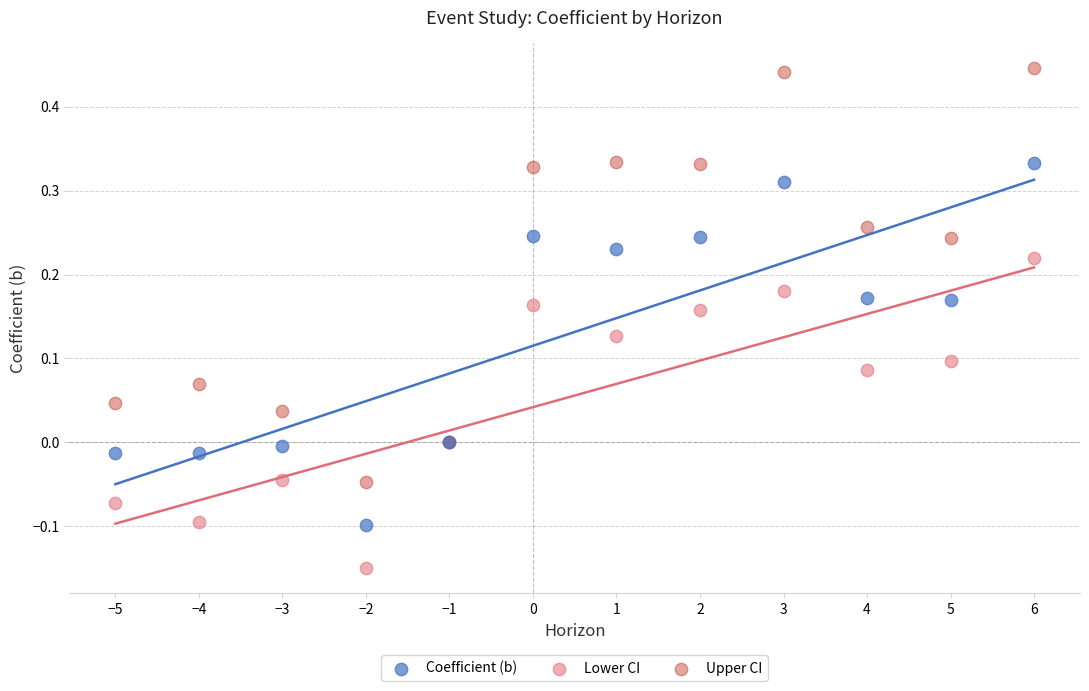

Which series contains the highest Y value?

Upper CI